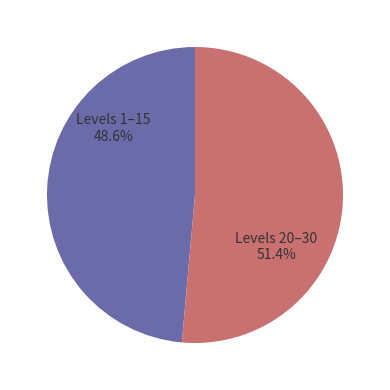

To the nearest percent, what is the difference between the largest and smallest slice percentages?

3%